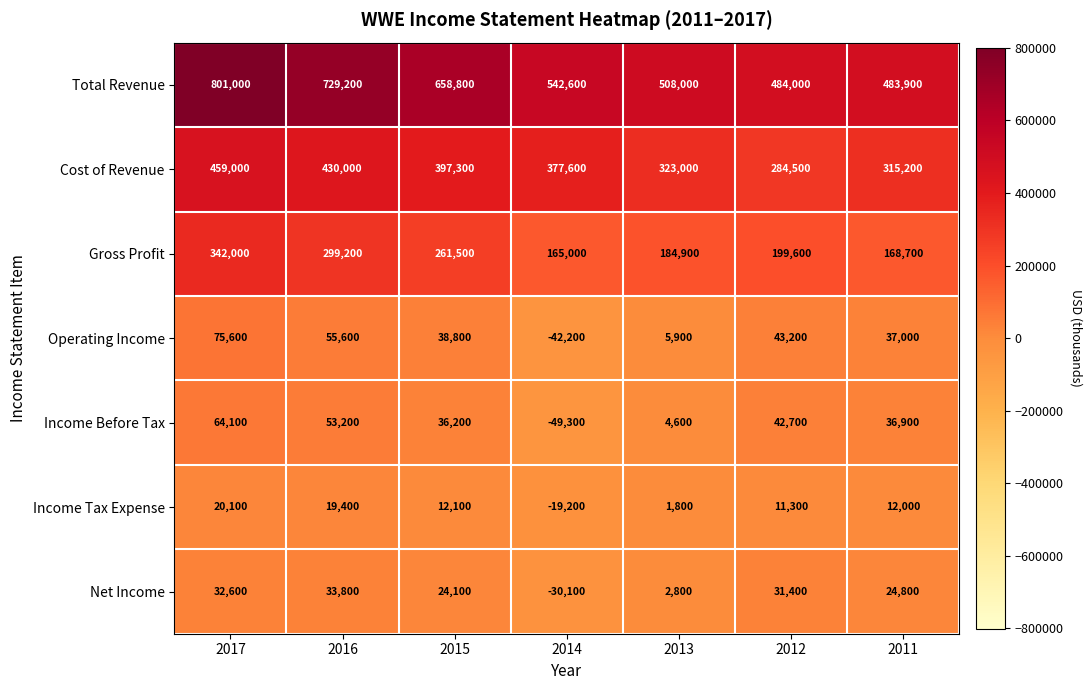

At which category is the sum across all series the highest?

2017